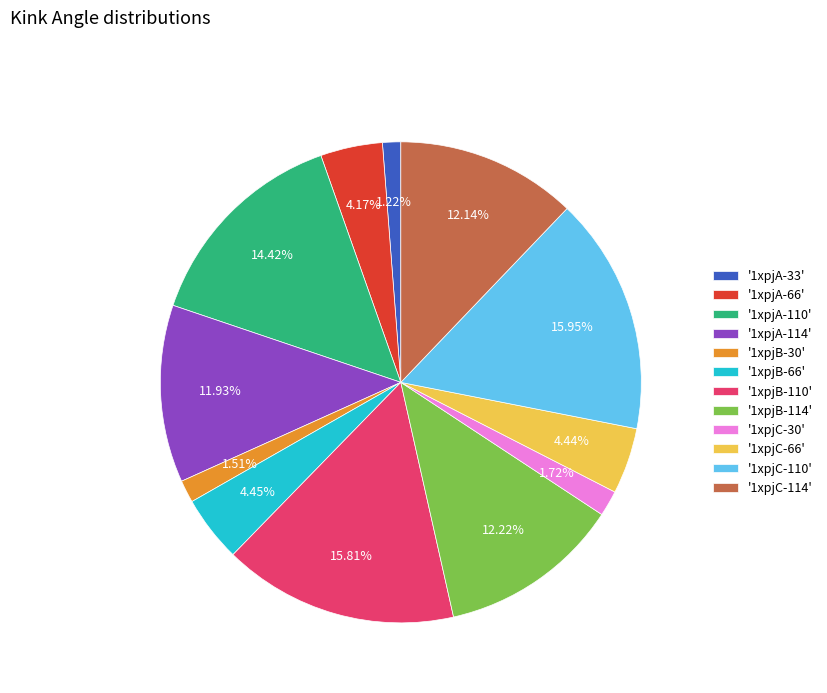

Between '1xpjC-66' and '1xpjB-110', which is larger?

'1xpjB-110'